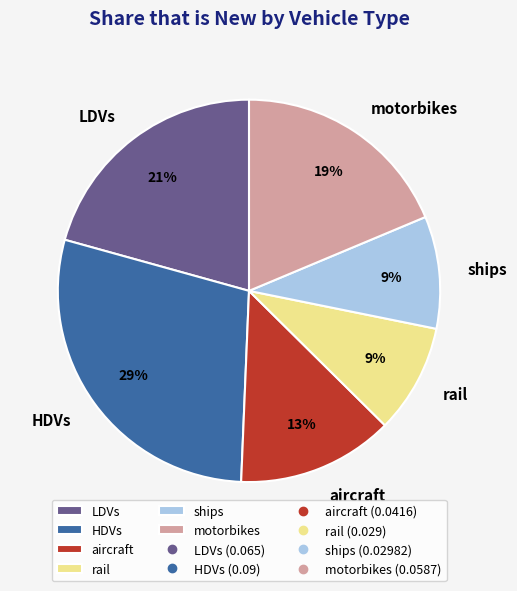

What percentage is the HDVs slice, to the nearest percent?

29%